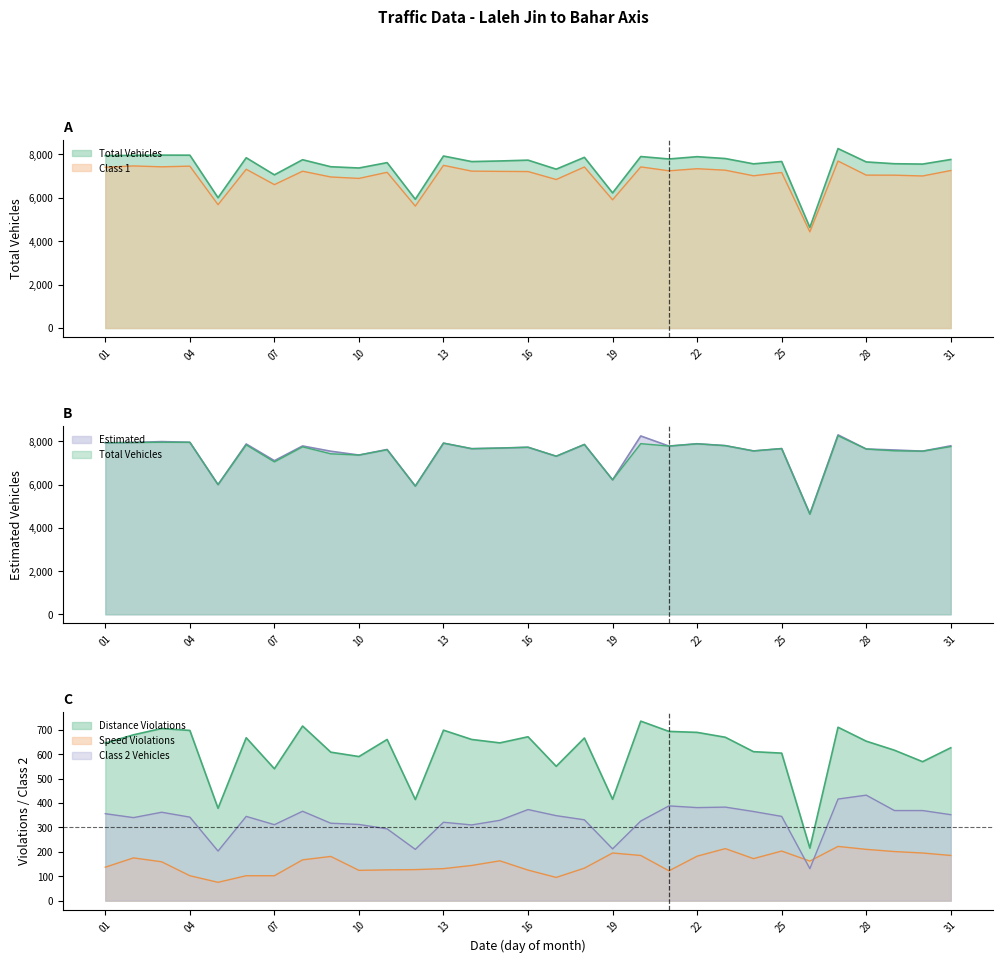

Which series has the largest range (max minus min)?

Estimated